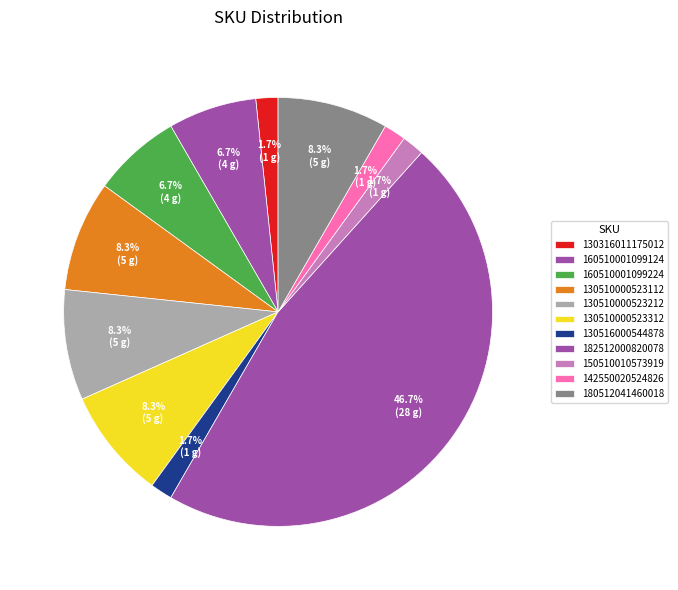

Count the number of slices in the pie.

11